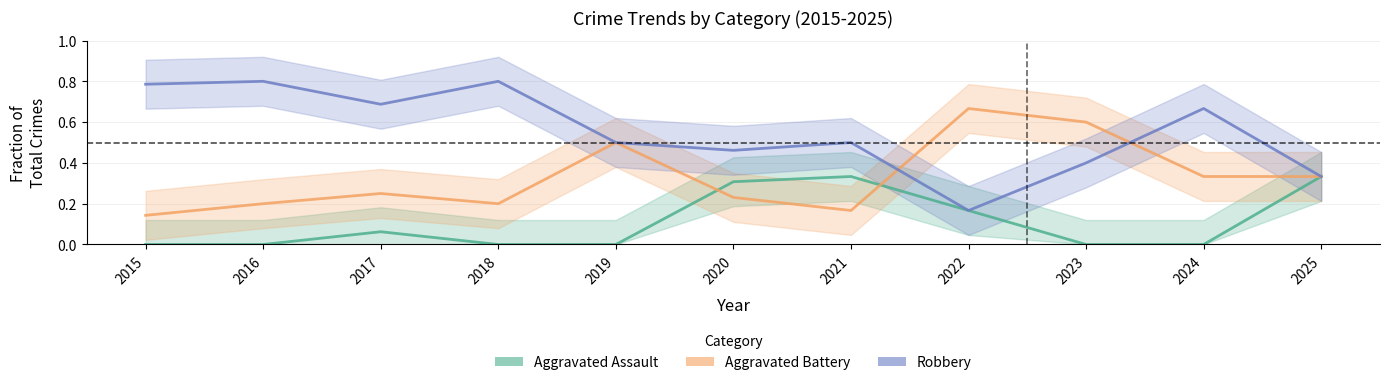

In Aggravated Assault, how many points are higher than both neighbors (excluding endpoints)?

2